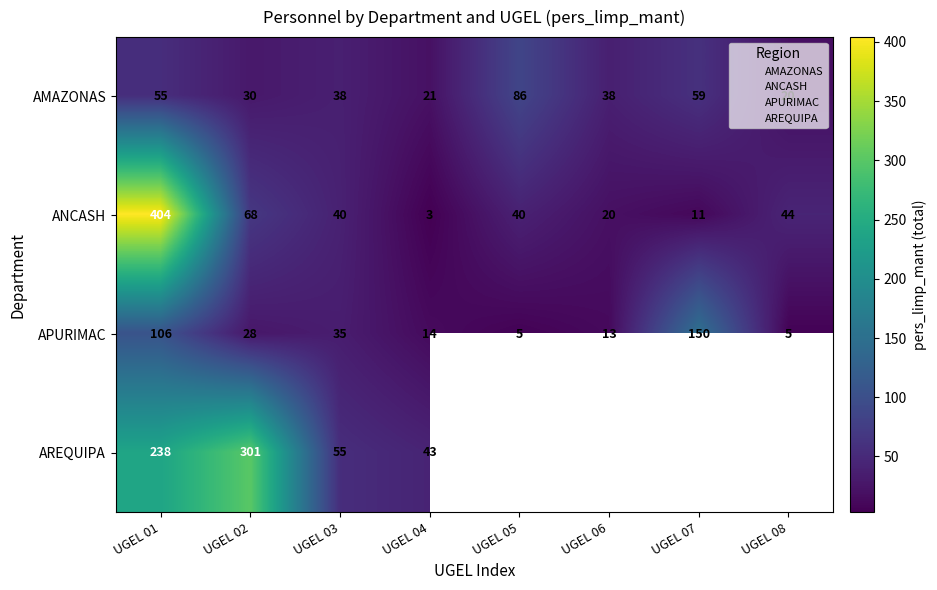

At how many categories does at least one series exceed 307?

1